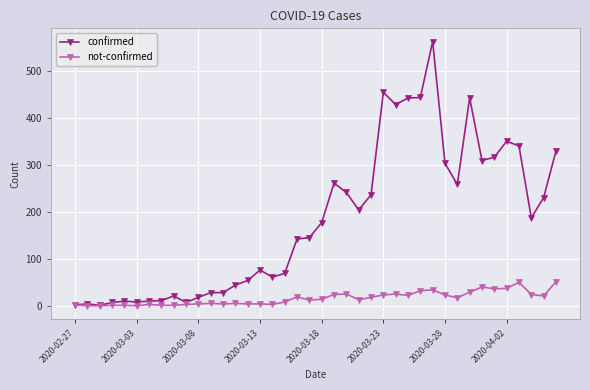

What is the greatest value displayed?

562